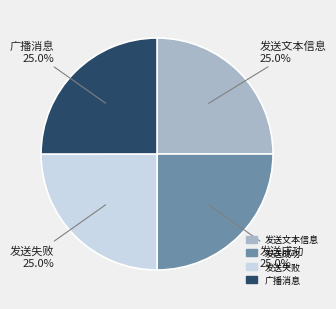

The 广播消息 slice represents 30% of the pie. True or false?

False